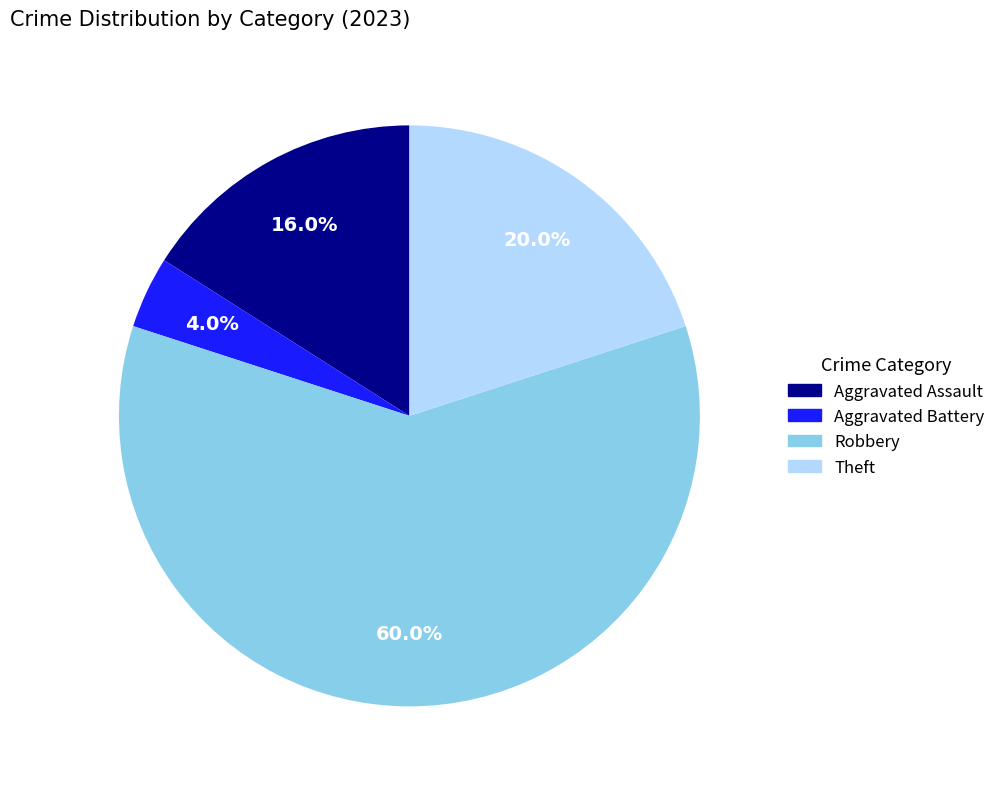

What is the ratio of the value at Robbery to the value at Aggravated Battery?

15.0